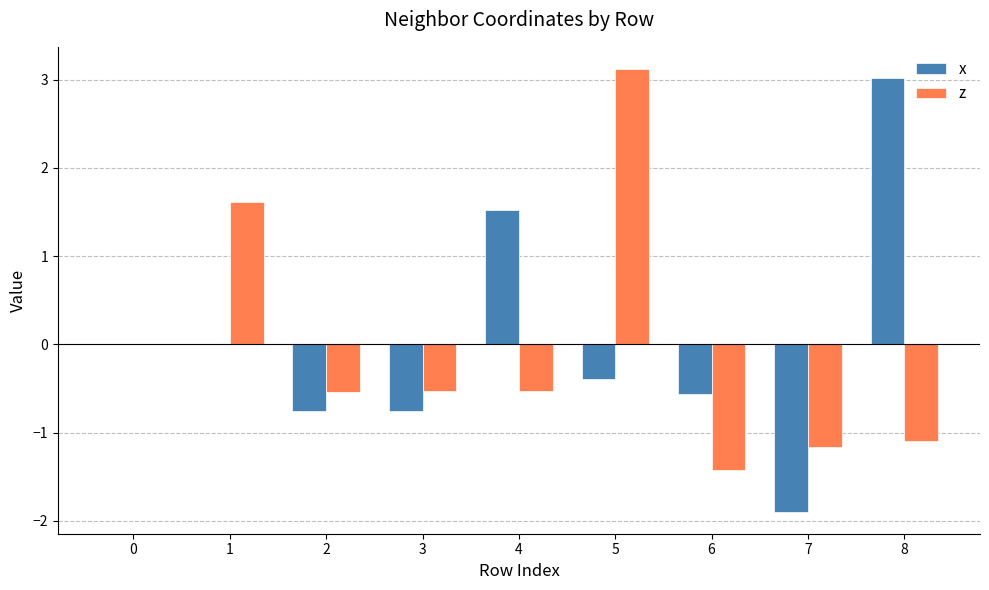

What is the total value across all series at 8?

1.9